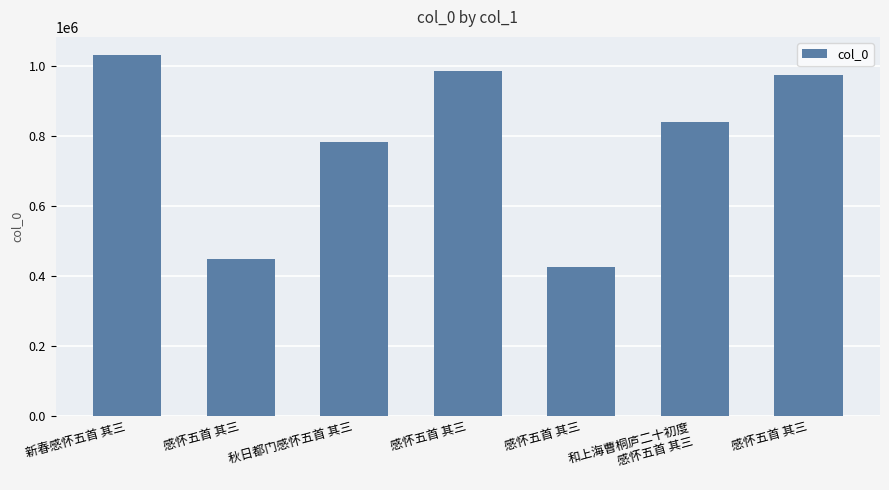

Are the bars grouped side by side (vs. stacked)?

No